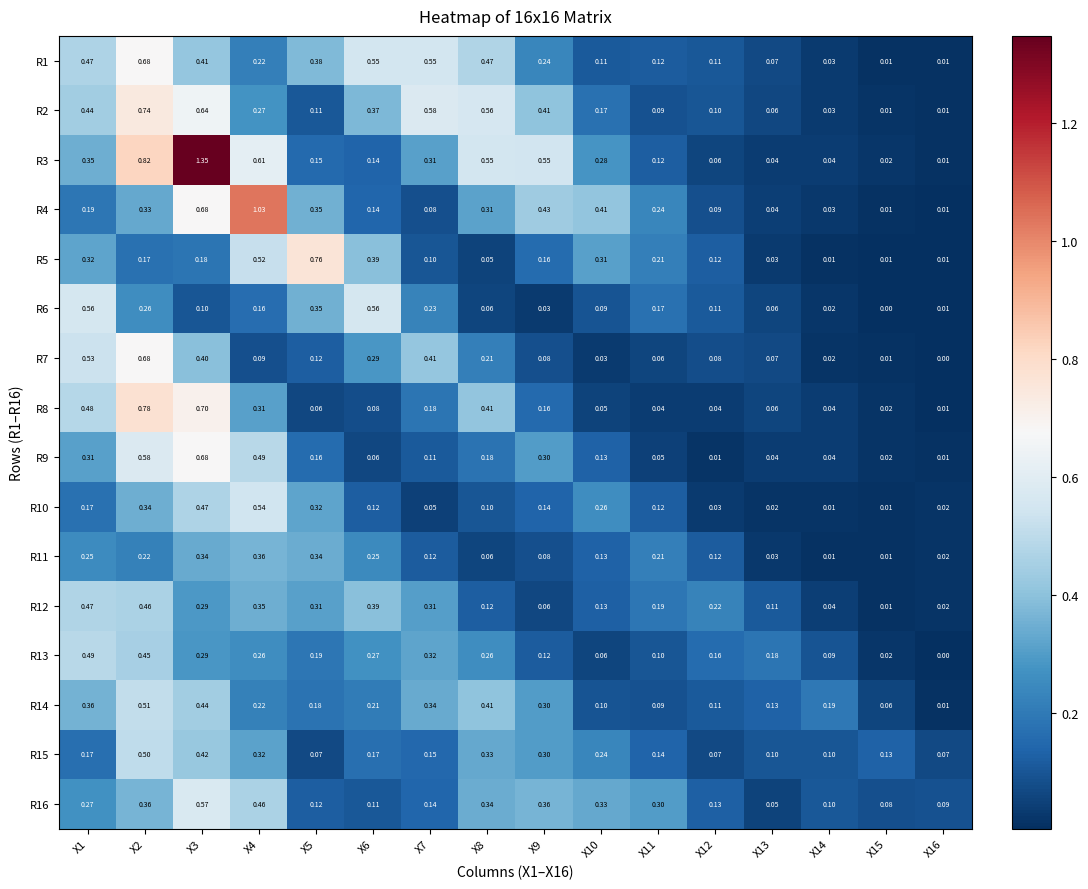

How many data points does each series have?

16